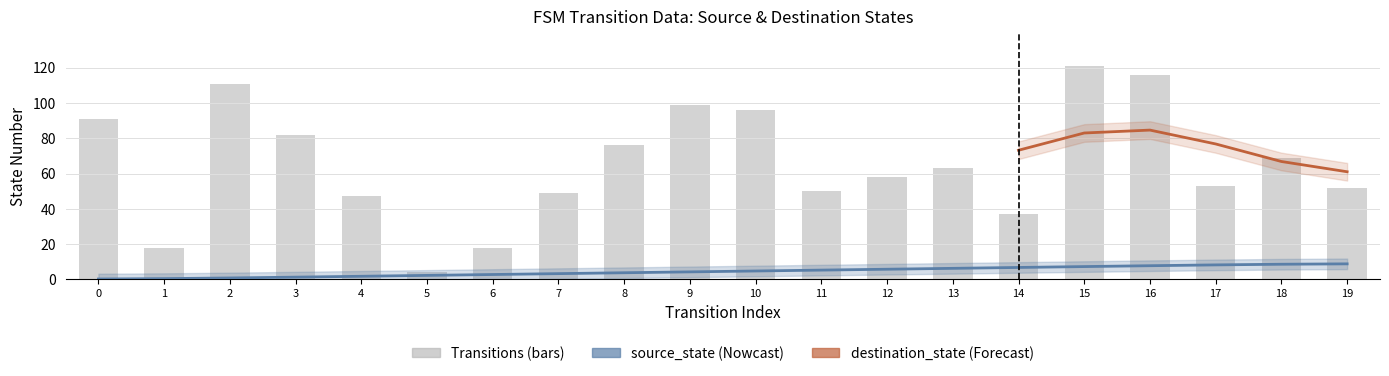

Does the chart contain stacked bars?

No